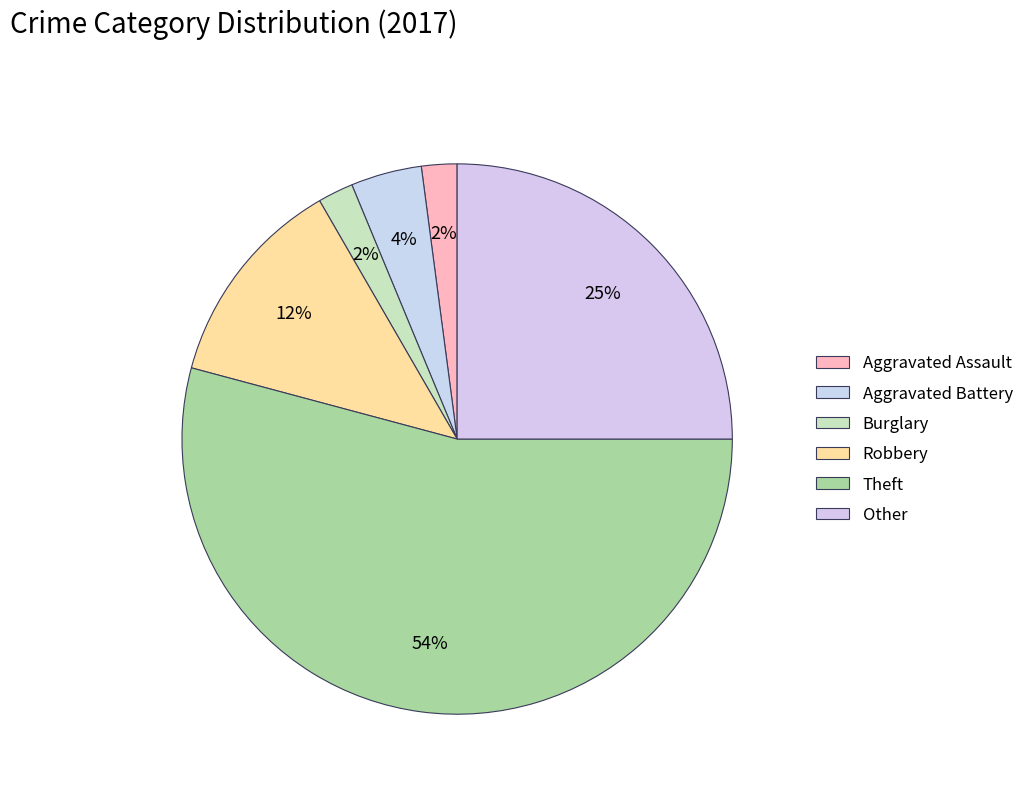

How many segments does this pie chart have?

6